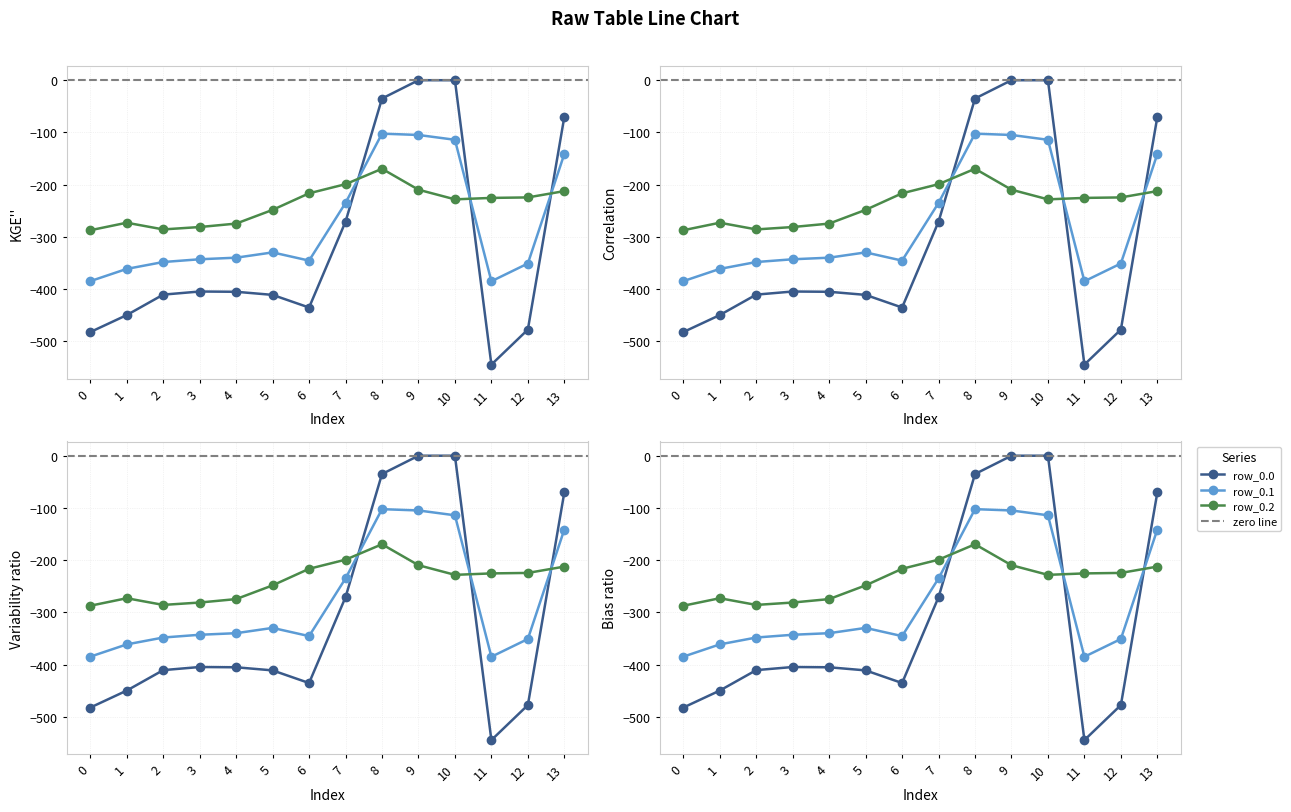

What is the total value across all series at 9?

-314.3